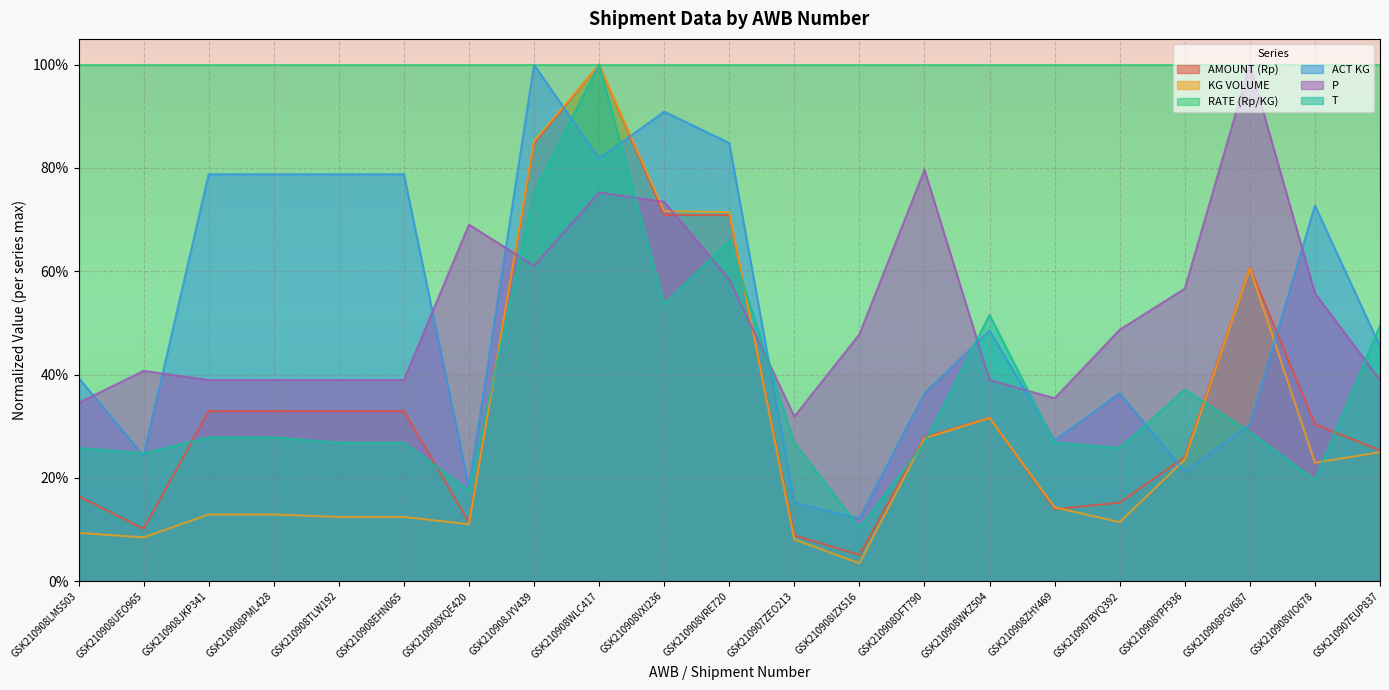

What is the average value of the T series?

0.4